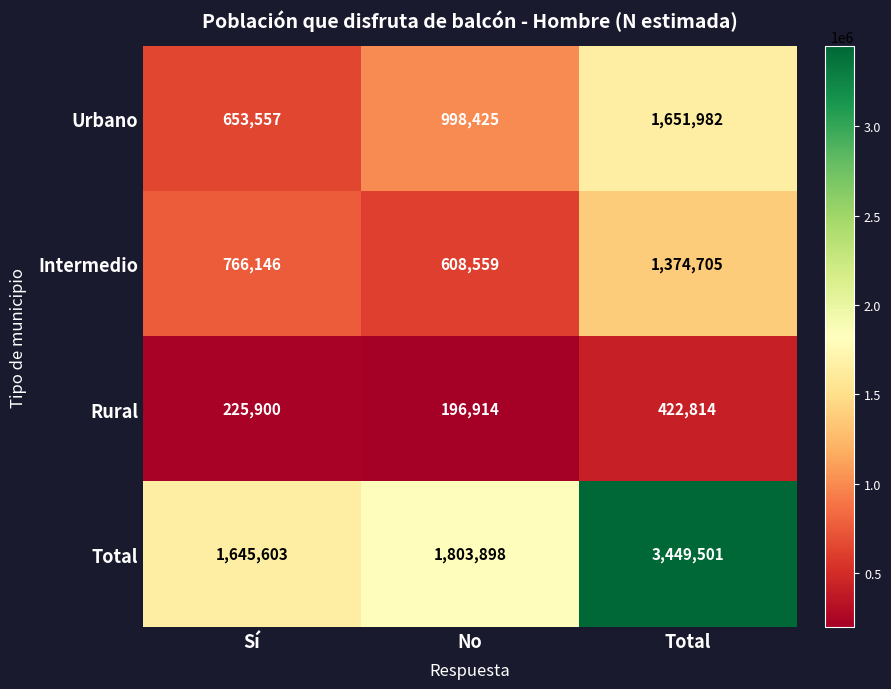

Which series has the largest total across all categories?

Total